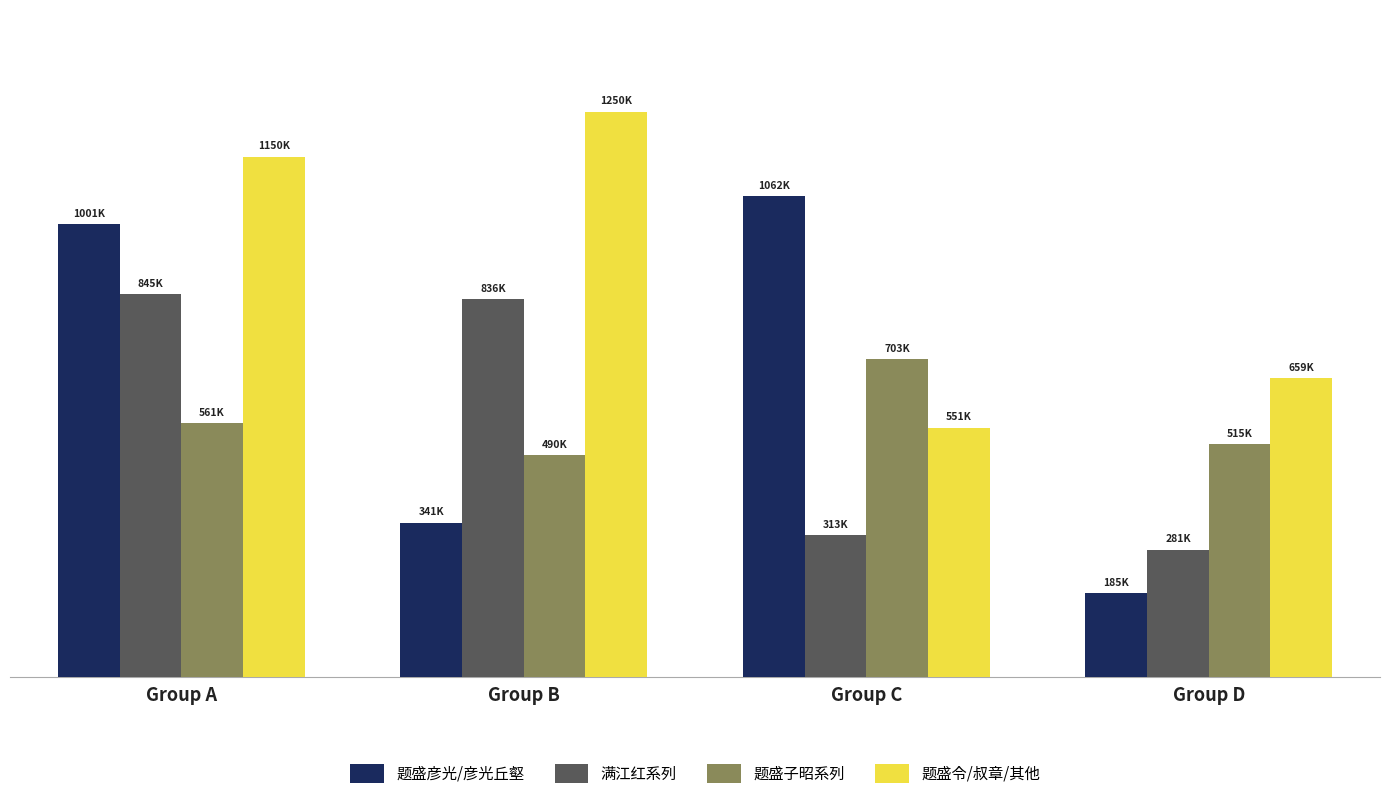

What is the value of the 满江红系列 bar at the 2nd from the left?

835592